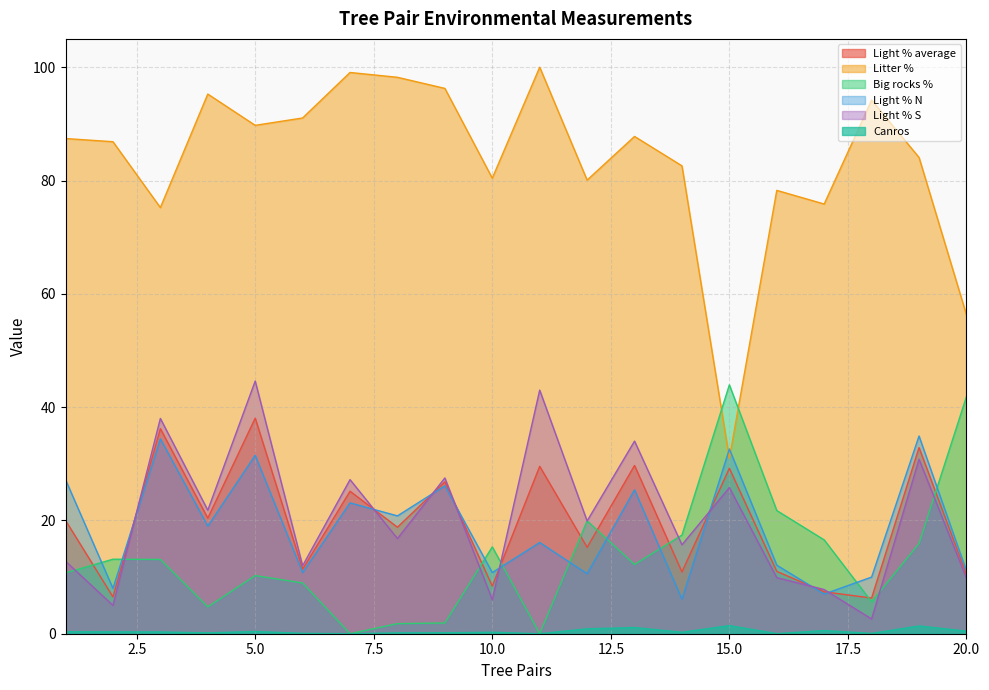

How many interior local valleys does the Canros series have?

6